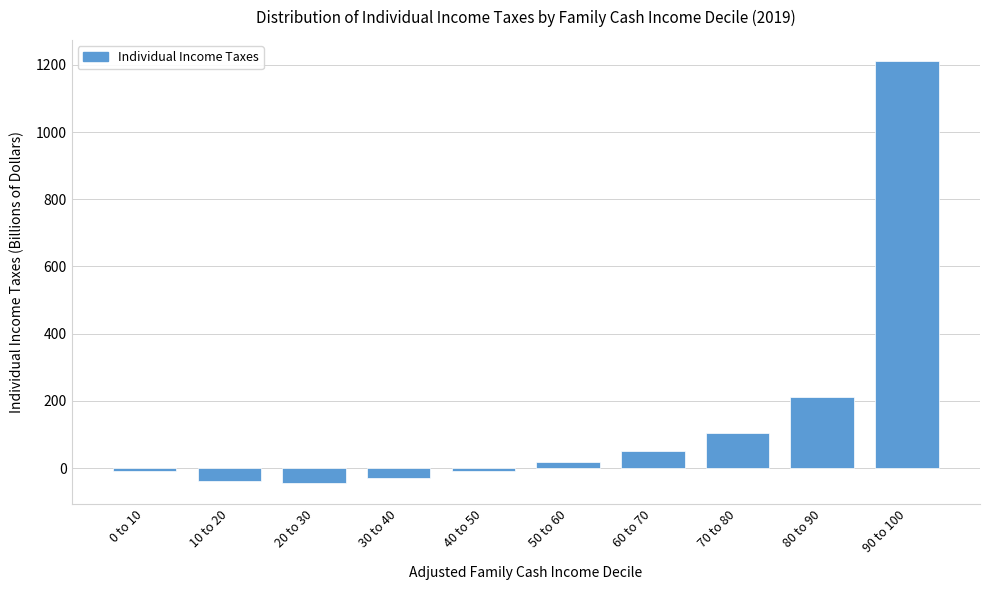

What is the smallest value displayed?

-43.2